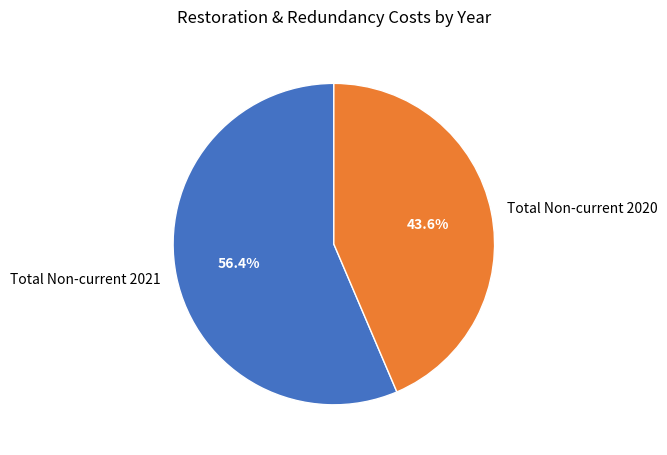

To the nearest percent, what is the difference between the largest and smallest slice percentages?

13%